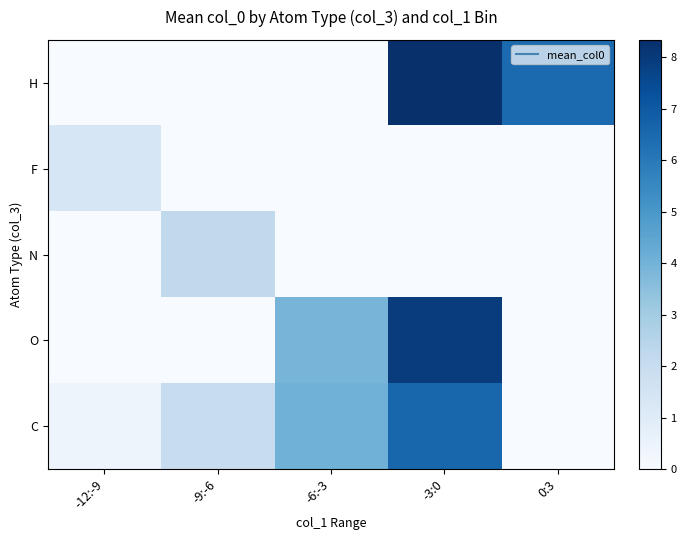

What is the total value across all series at -9:-6?

4.2